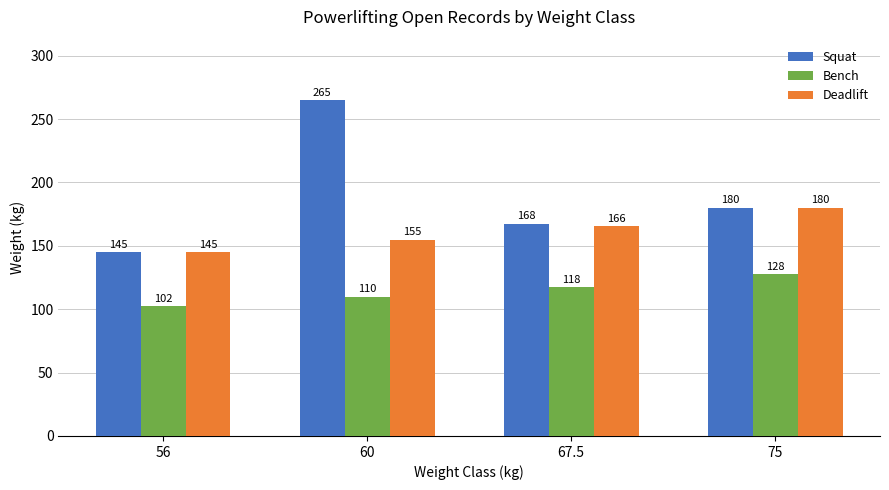

Are the bars grouped side by side (vs. stacked)?

Yes